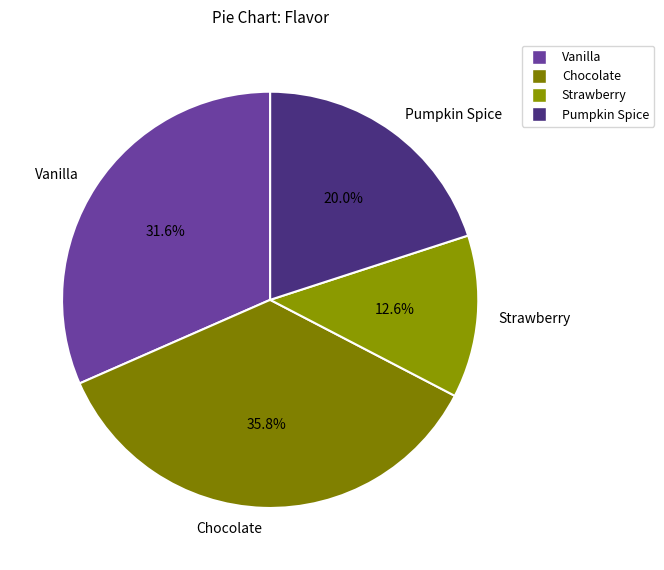

Which category has the biggest portion of the pie?

Chocolate